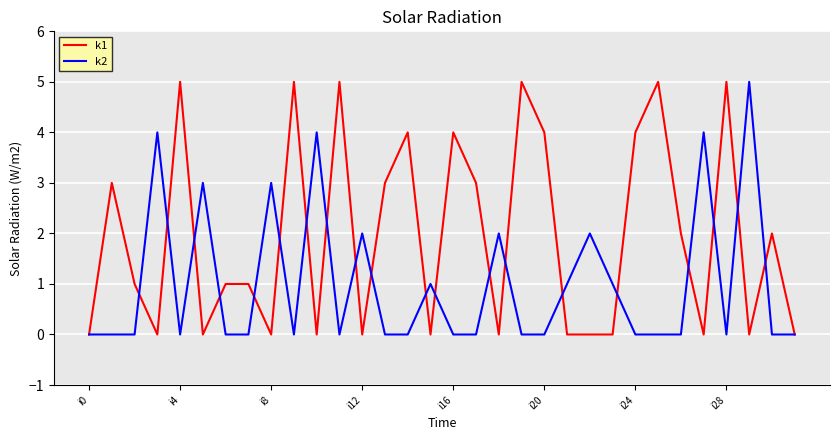

What are all the series names shown in the legend?

k1, k2